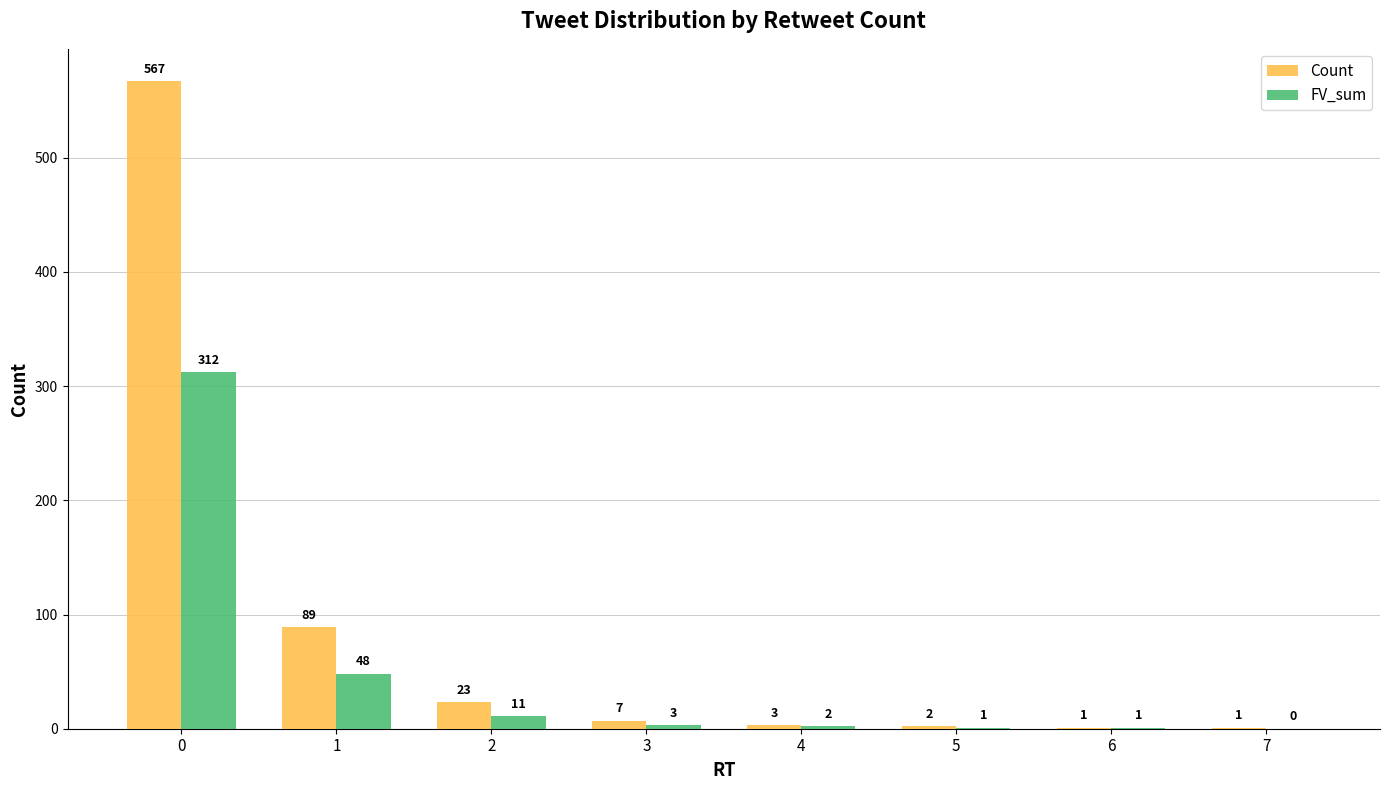

What is the highest value of the FV_sum series?

312